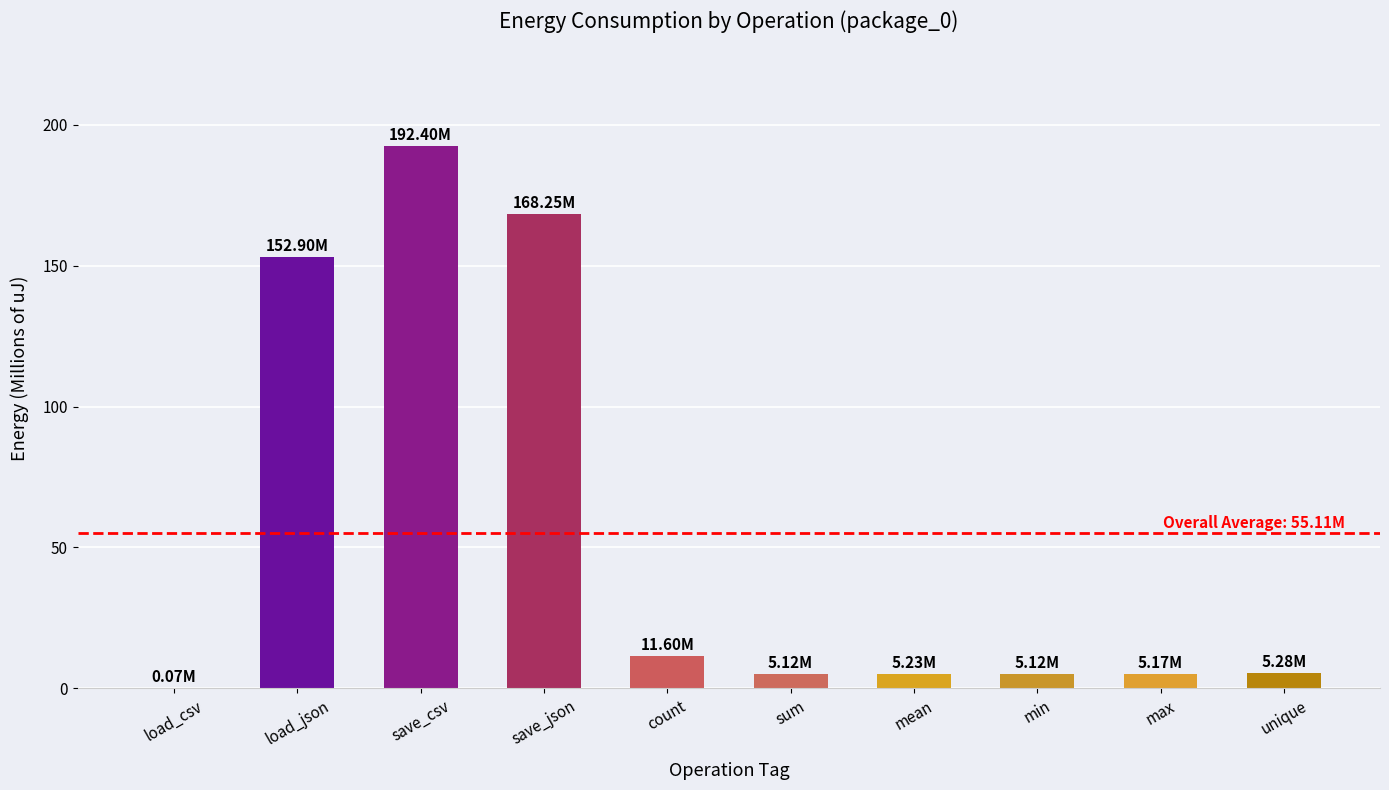

Which category has the highest value across all series?

save_csv